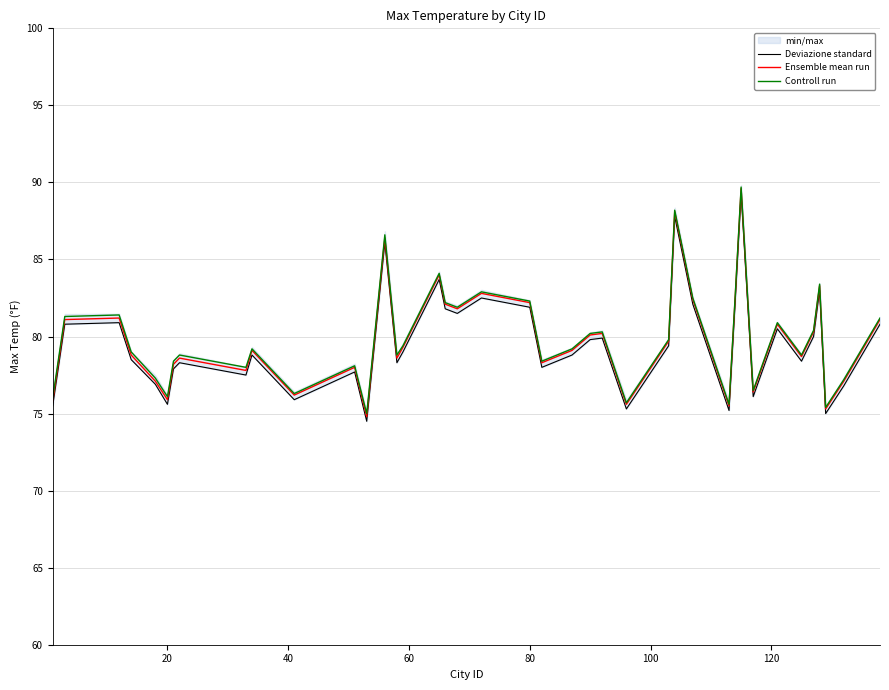

True or false: Ensemble mean run and Controll run cross at least once.

False